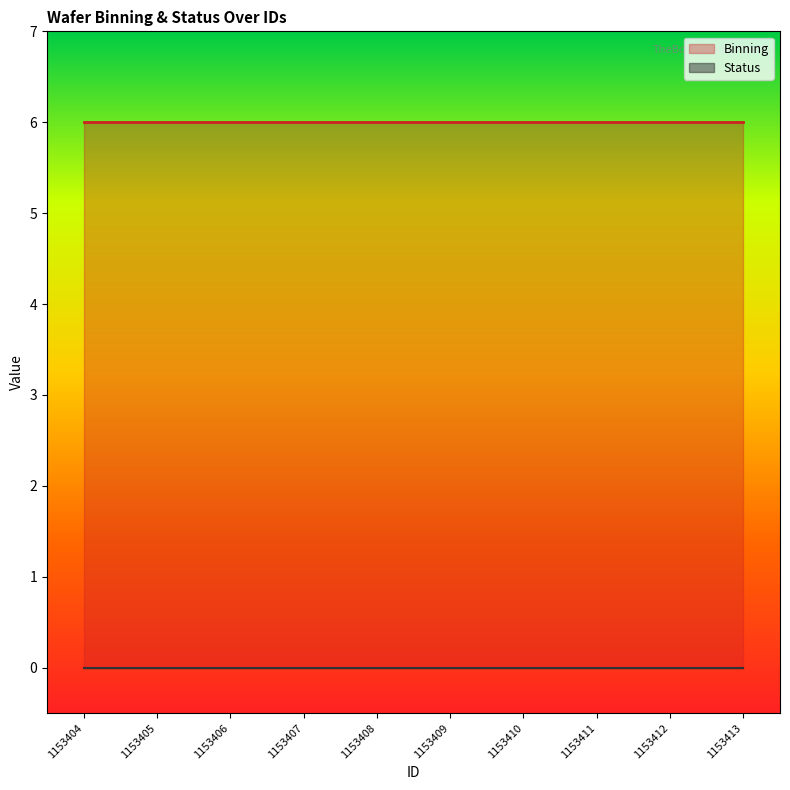

How many categories are shown in the chart?

10